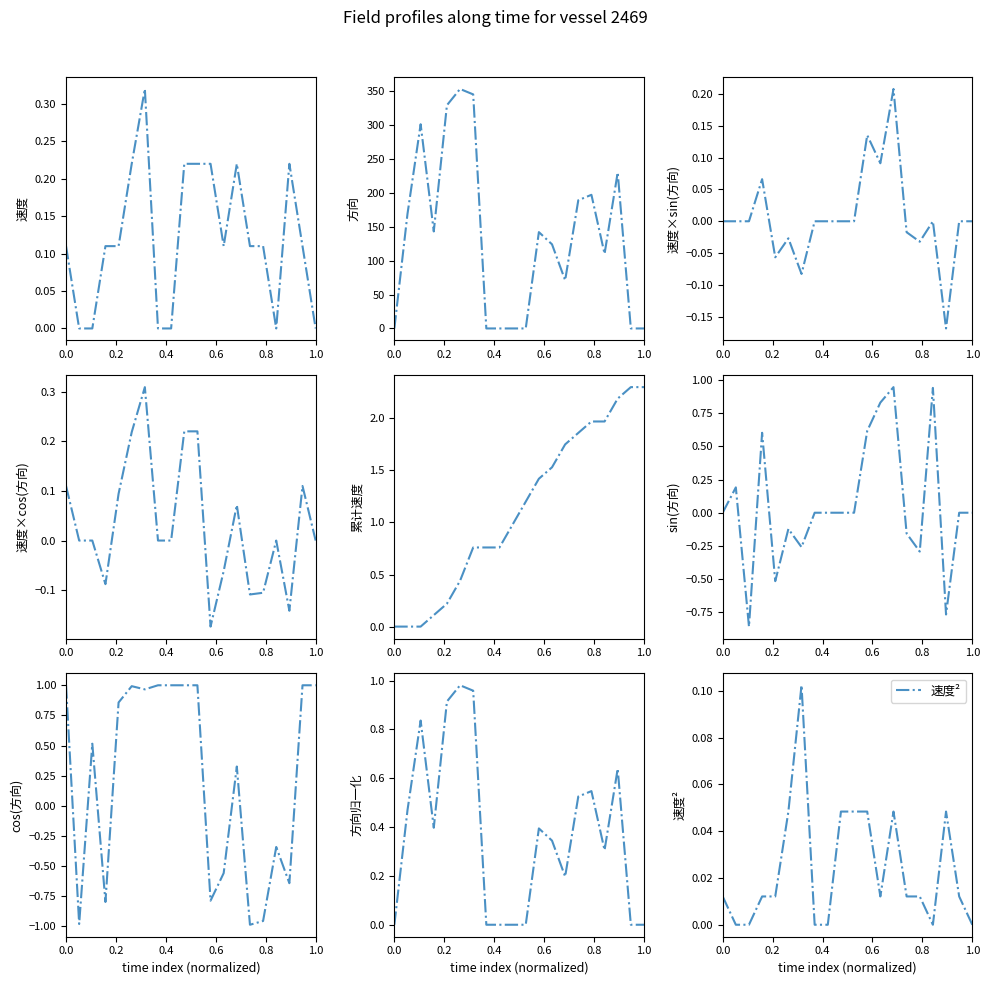

Is the value of 方向 at 23:35 greater than the value of 速度 at 18:54?

Yes